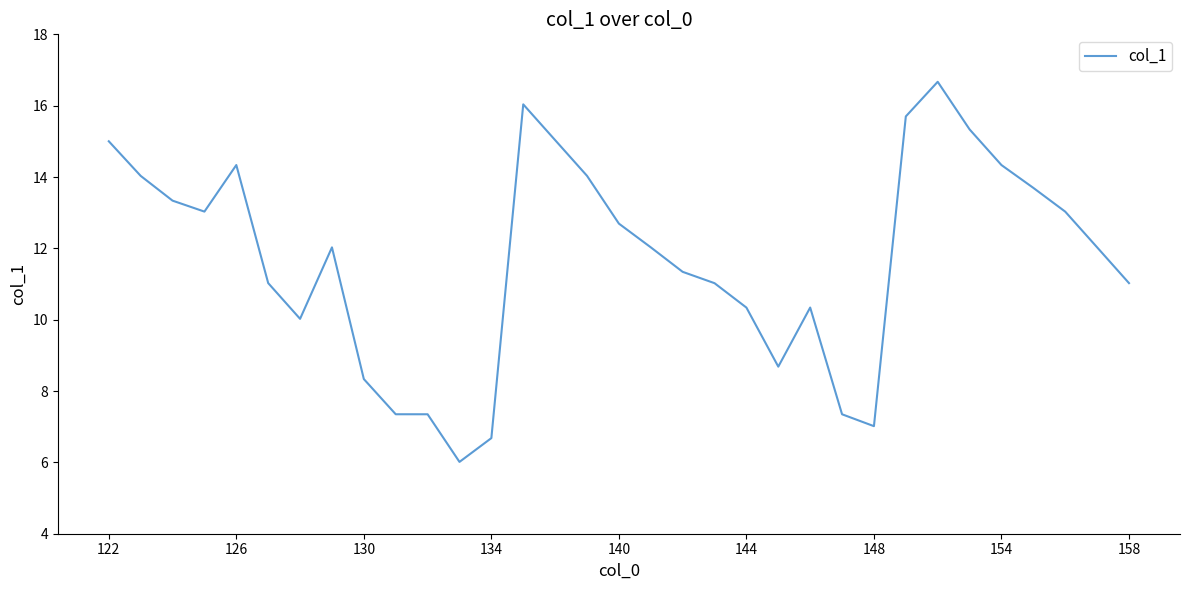

Does the chart display data point markers on the line(s)?

No